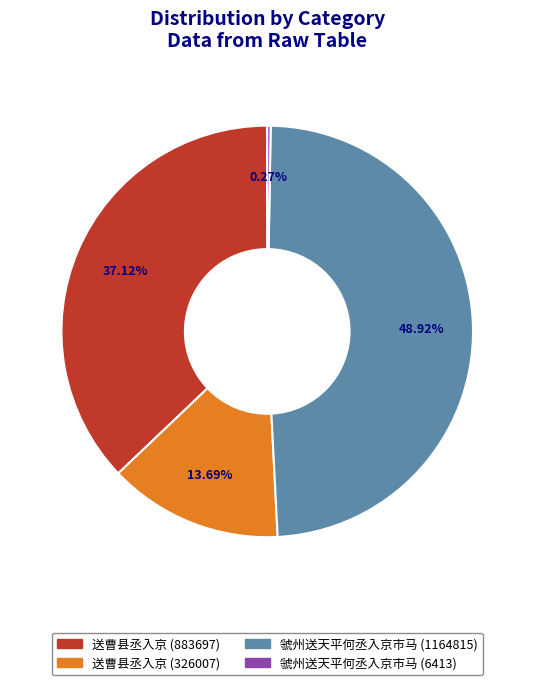

True or false: 虢州送天平何丞入京市马 (1164815) accounts for 49% of the total.

True